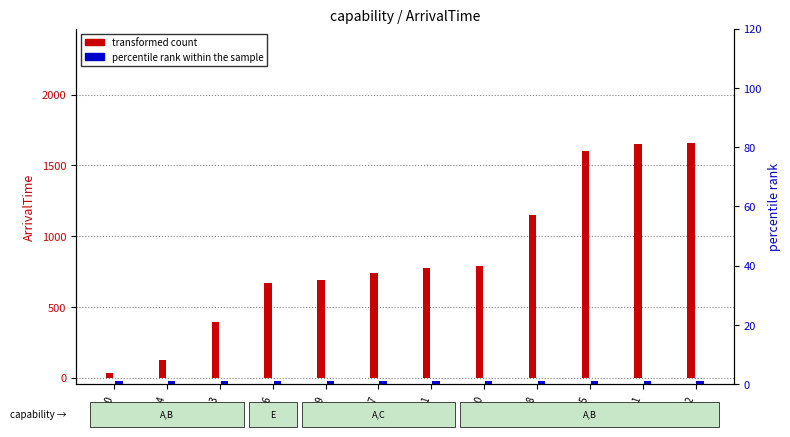

How many values in the transformed count series exceed 777?

5